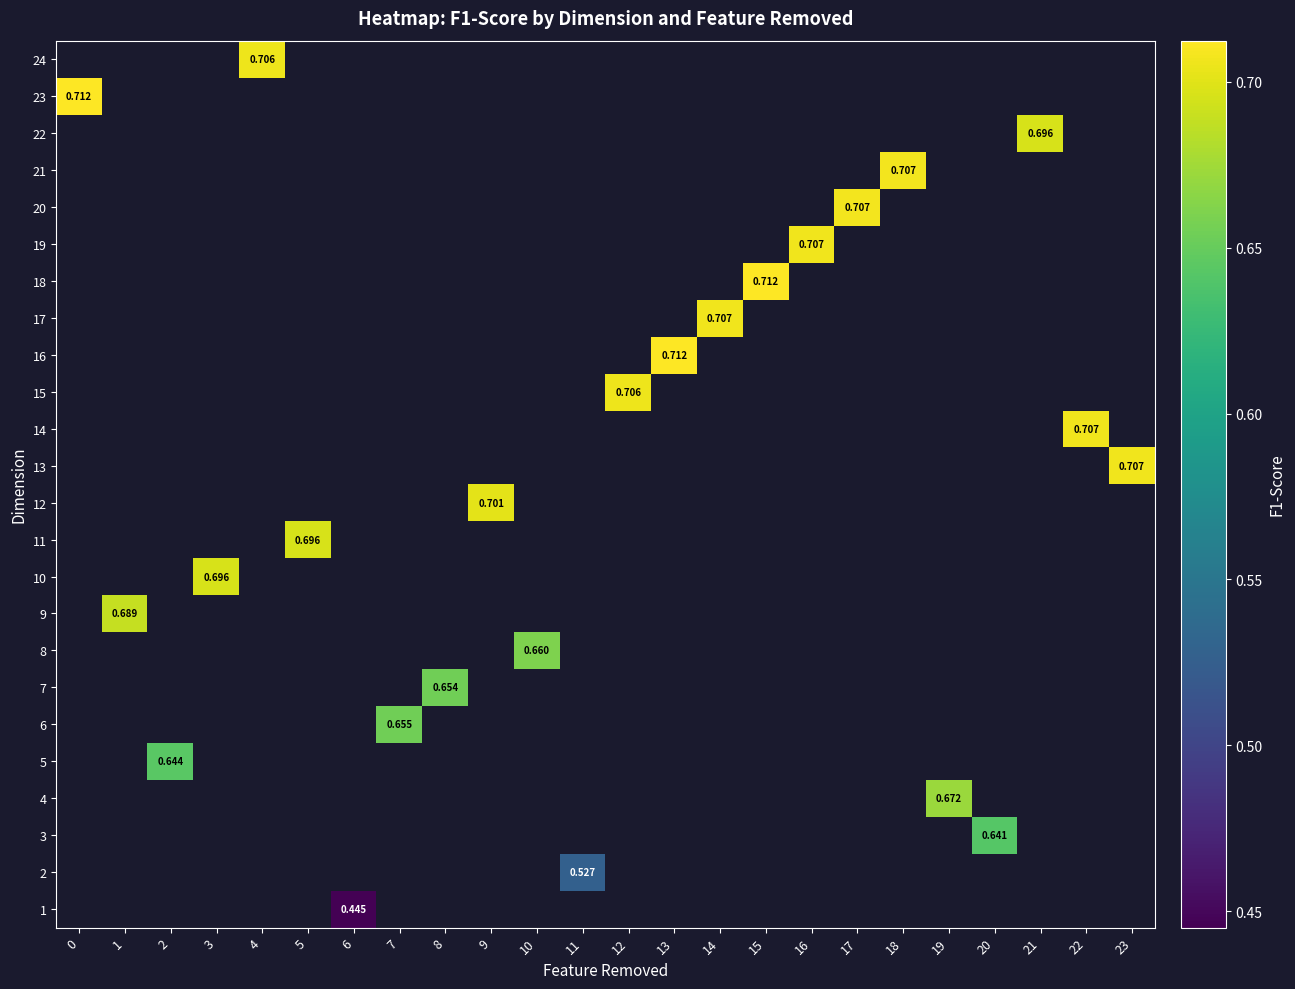

Which series has the widest spread of values?

23